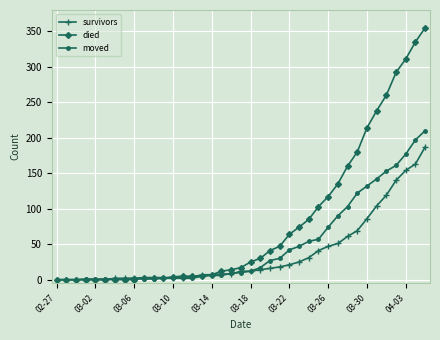

How many data points in survivors are less than 12?

19